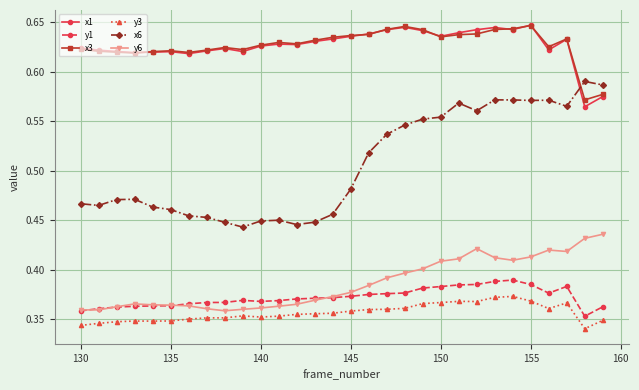

Which series has the widest spread of values?

x6